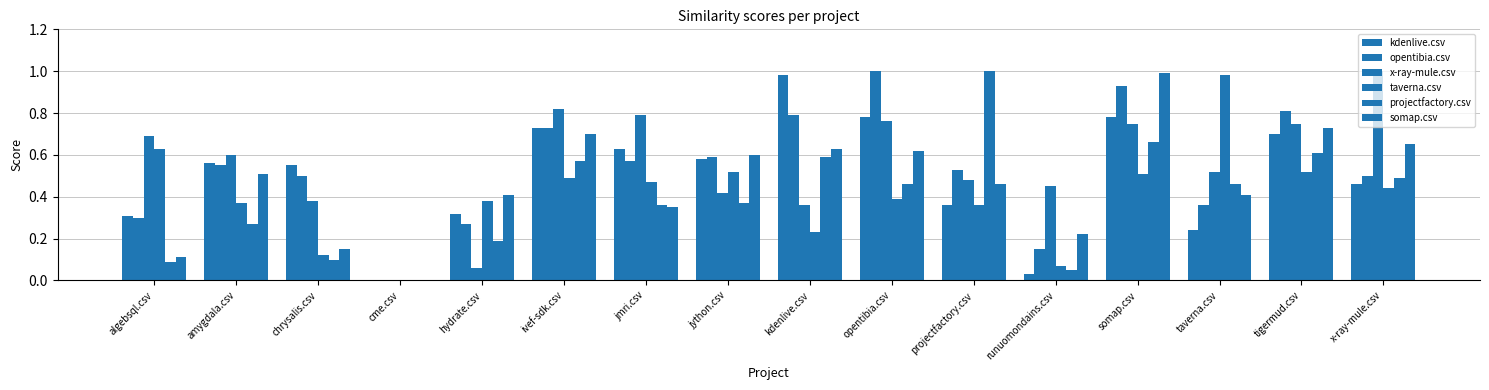

What is the total value across all series at opentibia.csv?

4.0